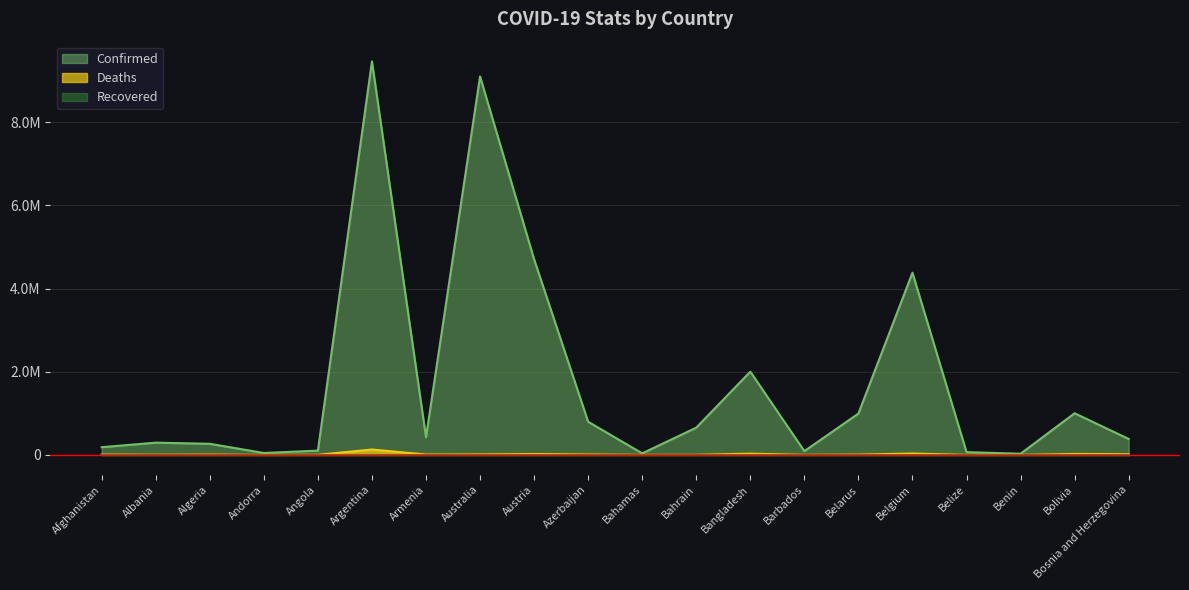

How many data points does each series have?

20